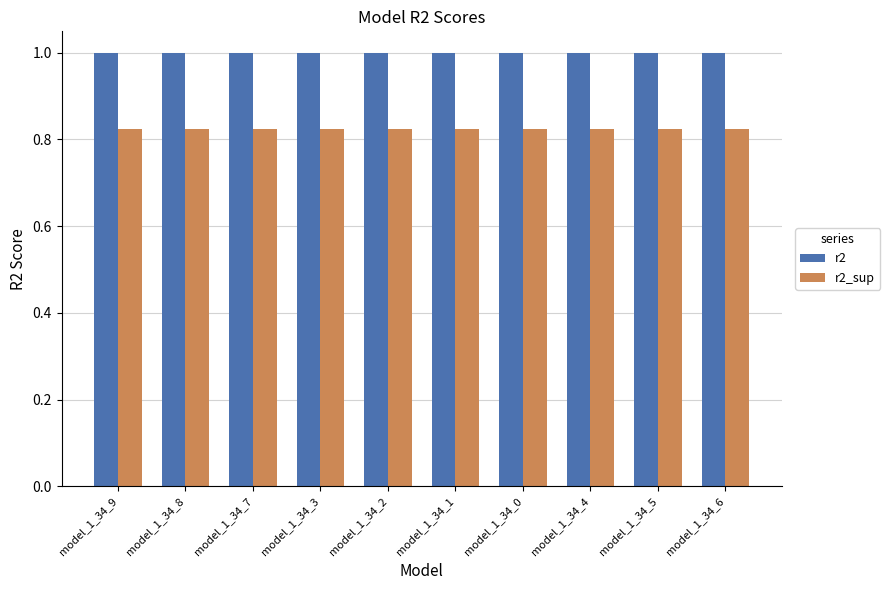

The r2 series shows 0.5 at model_1_34_8. True or false?

False